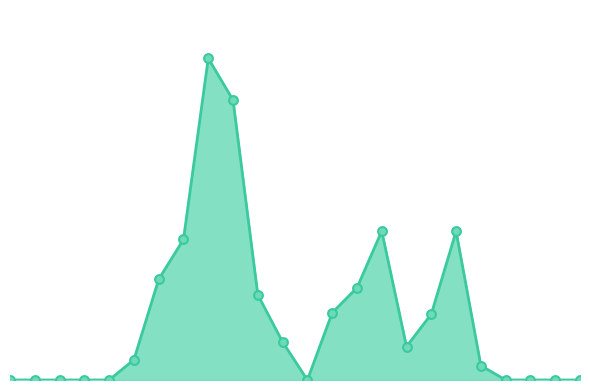

Does the chart have visible grid lines?

No